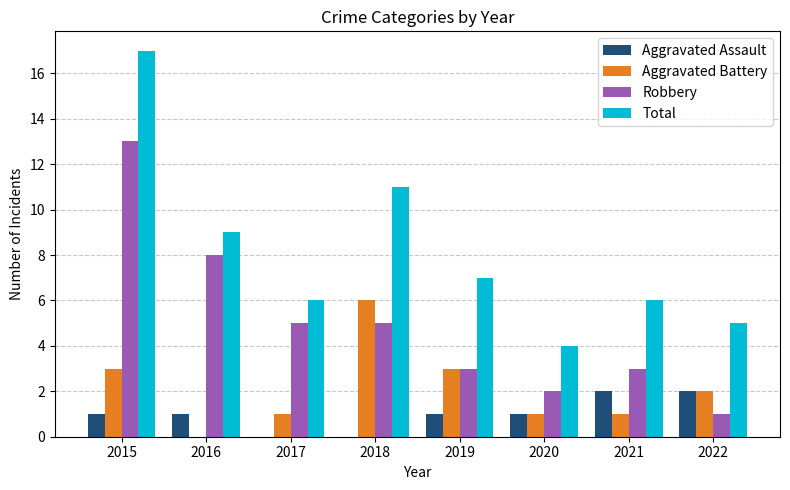

Does the chart contain stacked bars?

No